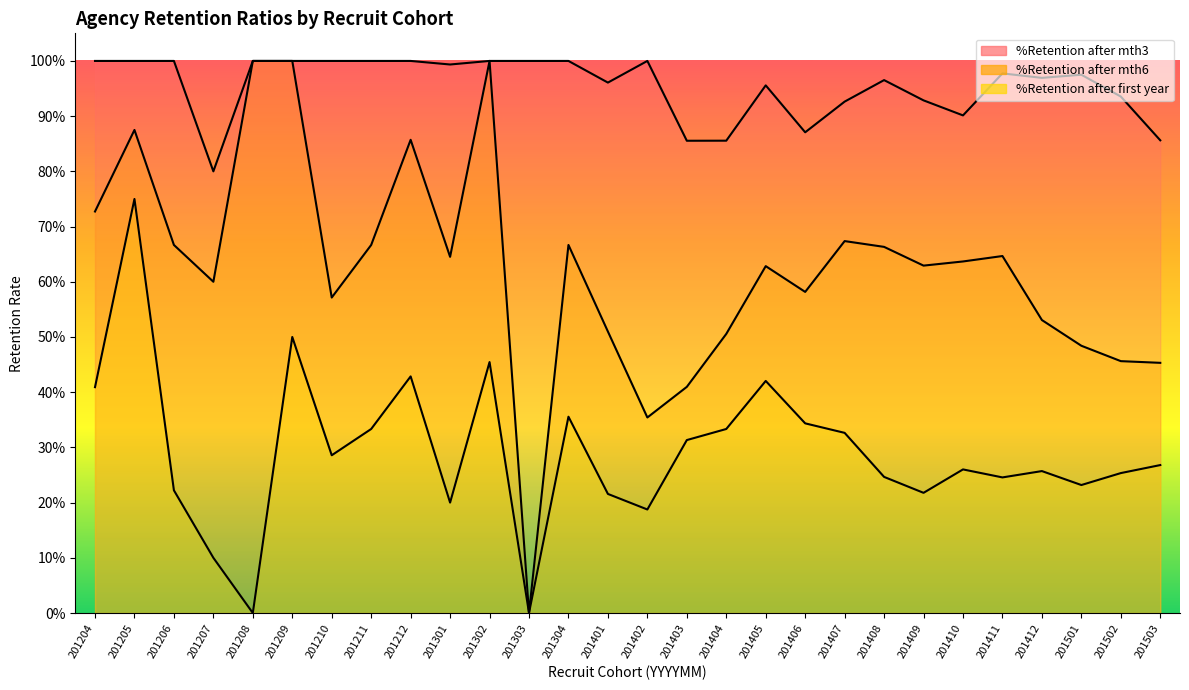

Rank the series by their maximum value, from lowest to highest.

%Retention after first year, %Retention after mth3, %Retention after mth6